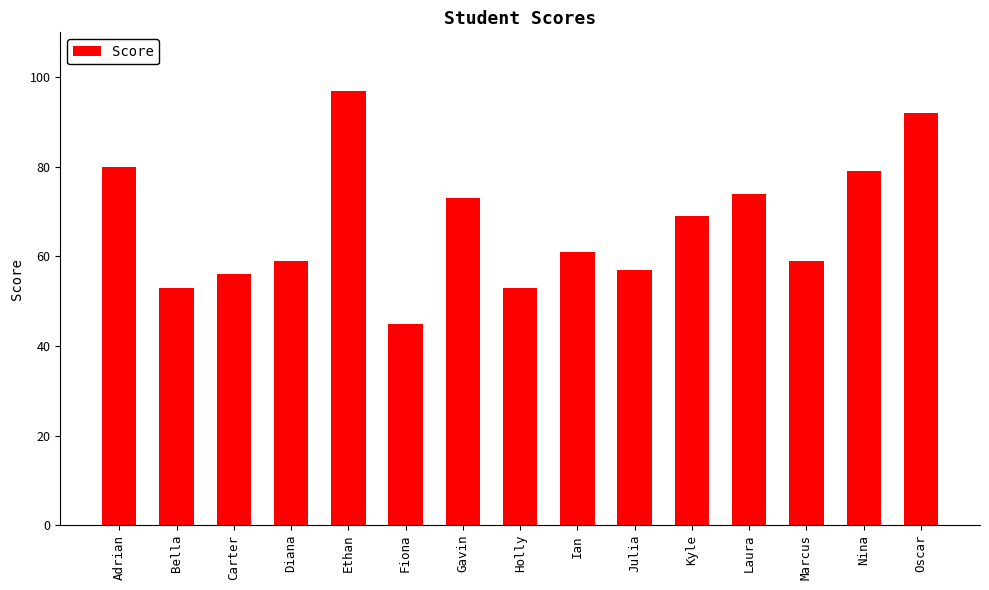

What is the sum of all values?

1007